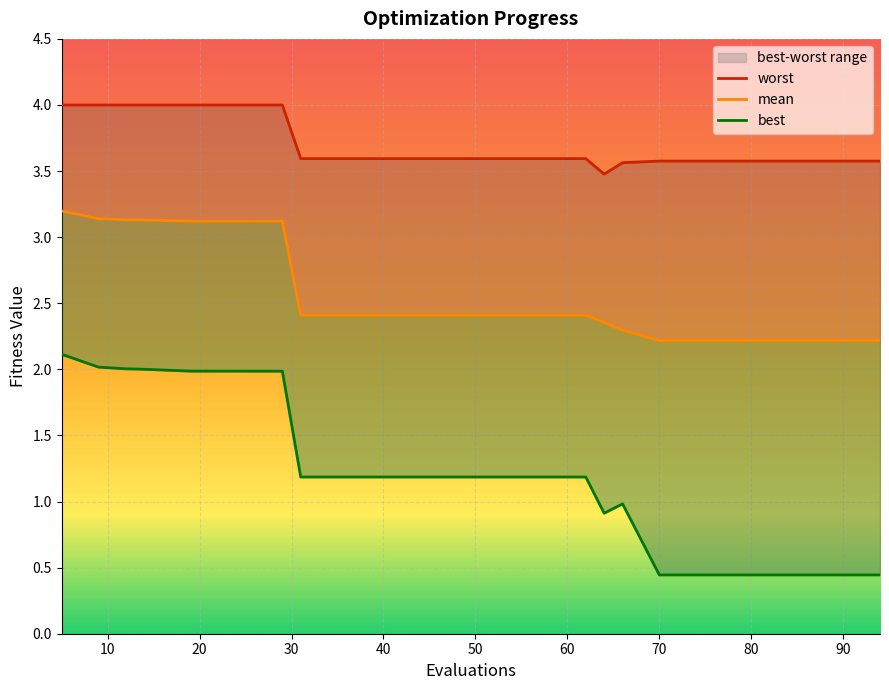

Which series has the largest total across all categories?

worst